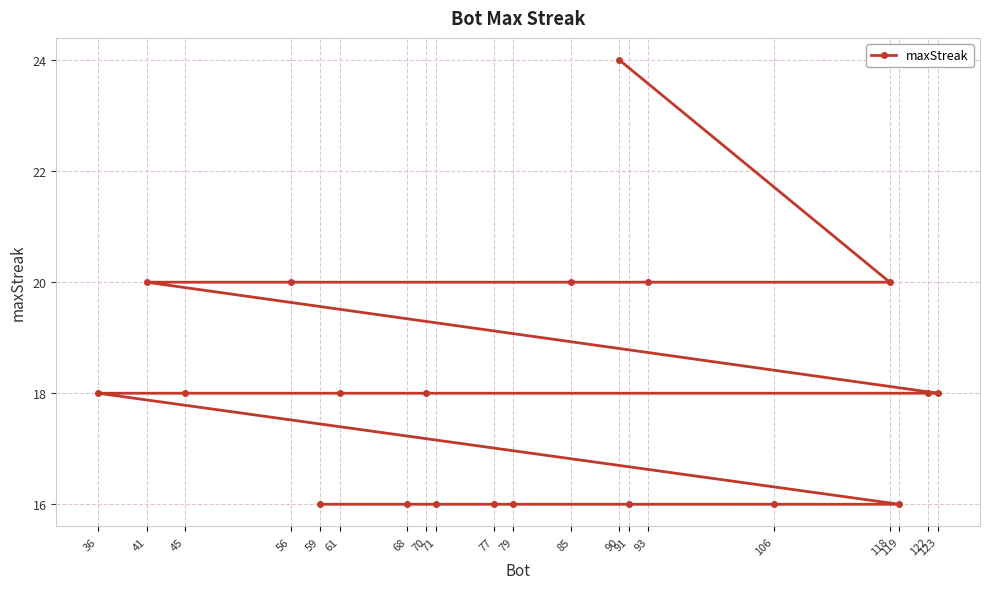

What is the value of the 13th point from the left?

24